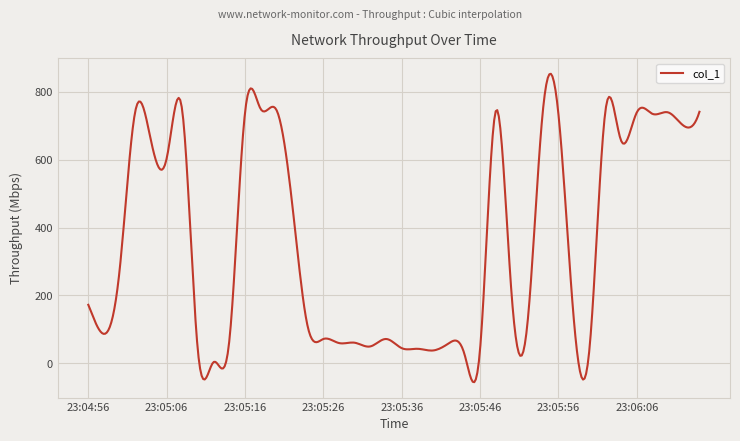

What is the minimum value shown in the chart?

-56.5